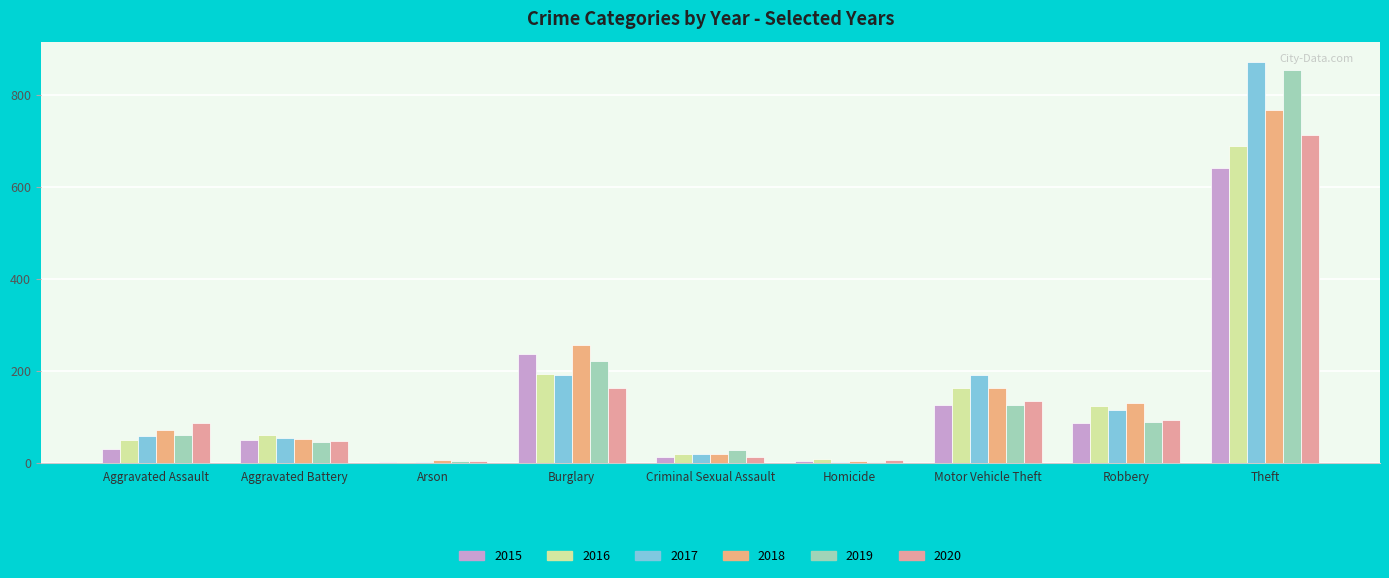

What is the lowest value of the 2015 series?

3